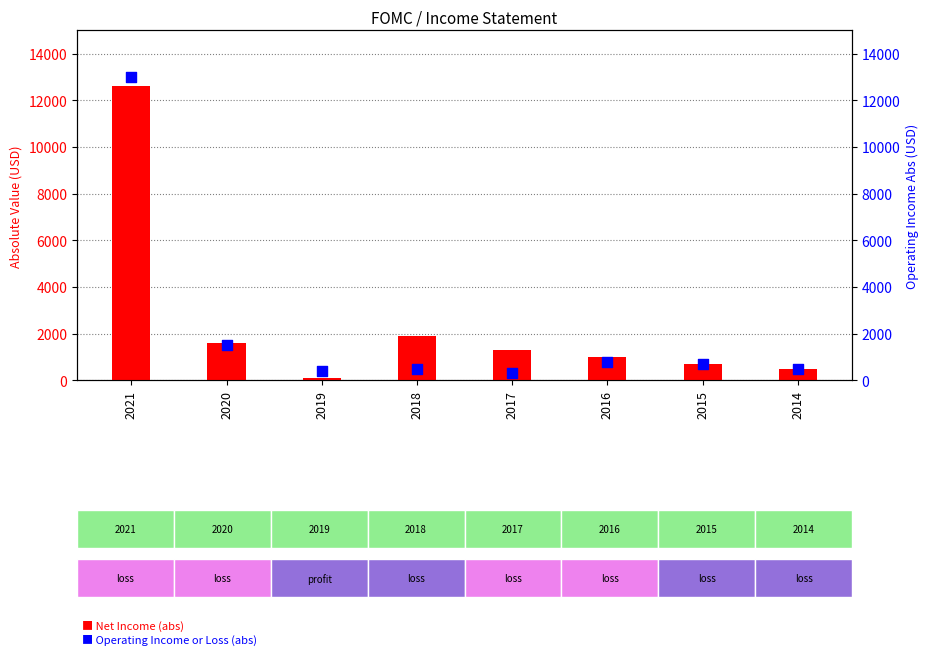

Which series has the largest total across all categories?

Net Income (abs)